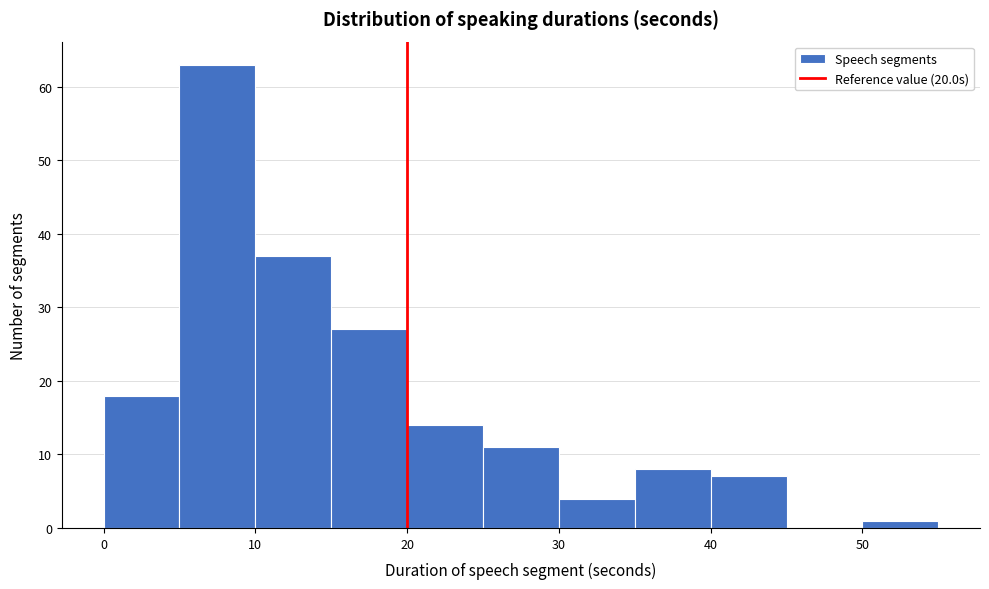

Reading left to right, list every bar in this chart as the range it spans on the x-axis followed by its height. The values are not printed on the chart, so give them approximately, as read against the axis.

0 to 5: 18
5 to 10: 63
10 to 15: 37
15 to 20: 27
20 to 25: 14
25 to 30: 11
30 to 35: 4
35 to 40: 8
40 to 45: 7
45 to 50: 0
50 to 55: 1